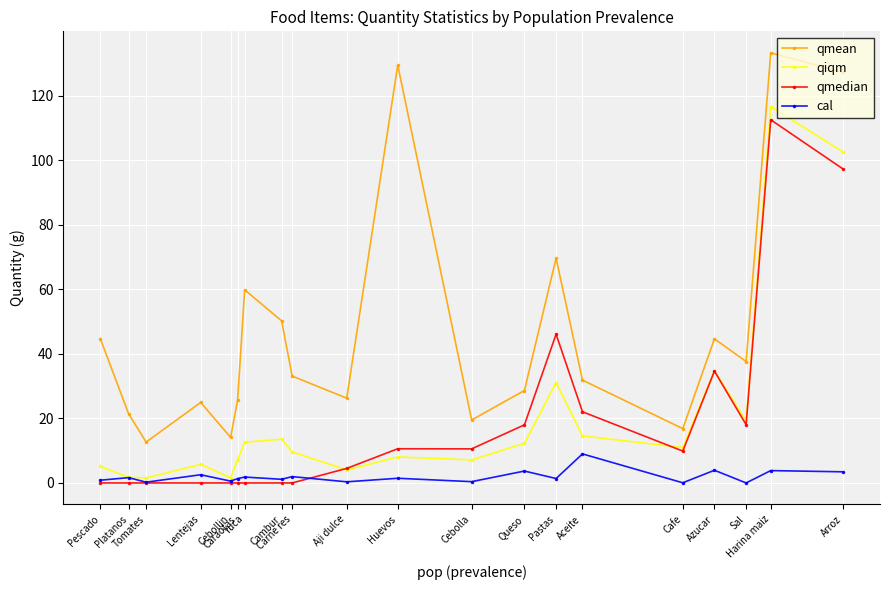

How many data points does each series have?

20